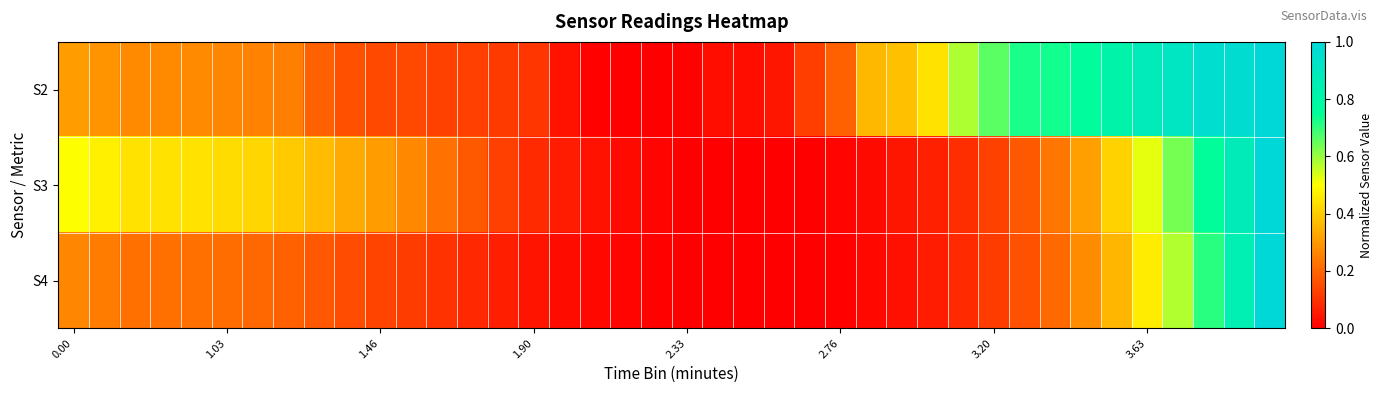

Which series has the widest spread of values?

S2